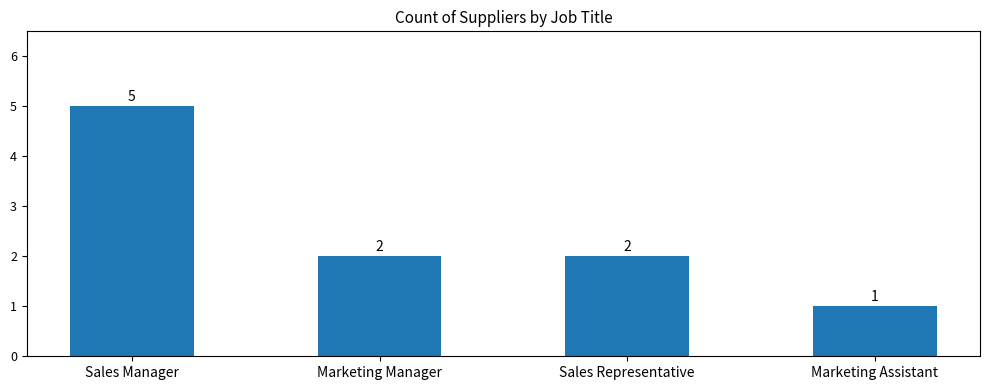

What is the value of the 1st bar from the left?

5